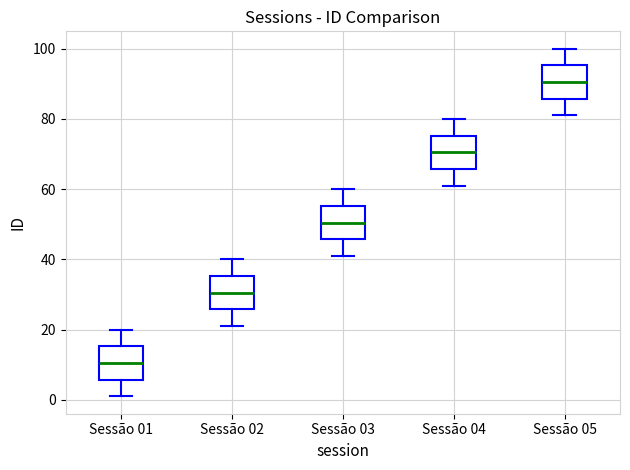

Which box has the highest median line?

Sessão 05